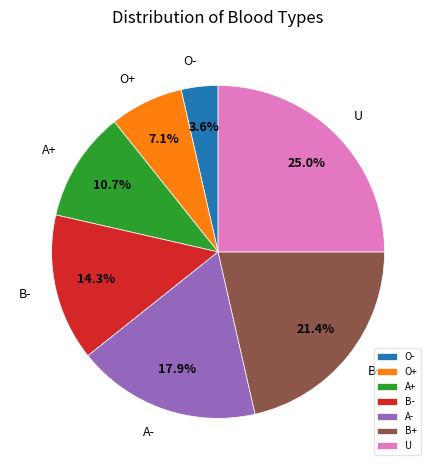

To the nearest percent, what is the average slice percentage?

14%